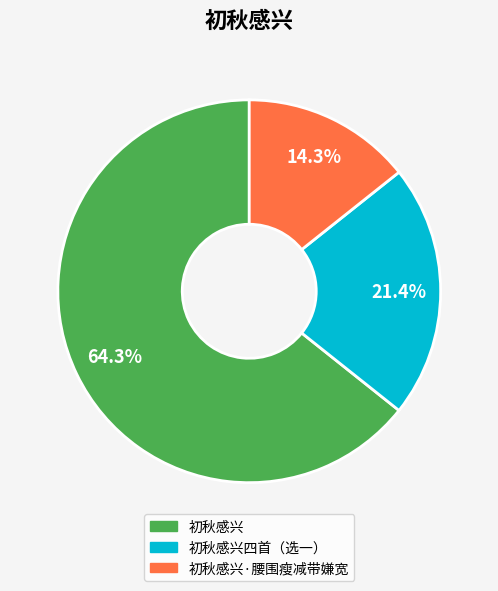

Rank the categories by value from highest to lowest.

初秋感兴, 初秋感兴四首（选一）, 初秋感兴·腰围瘦减带嫌宽